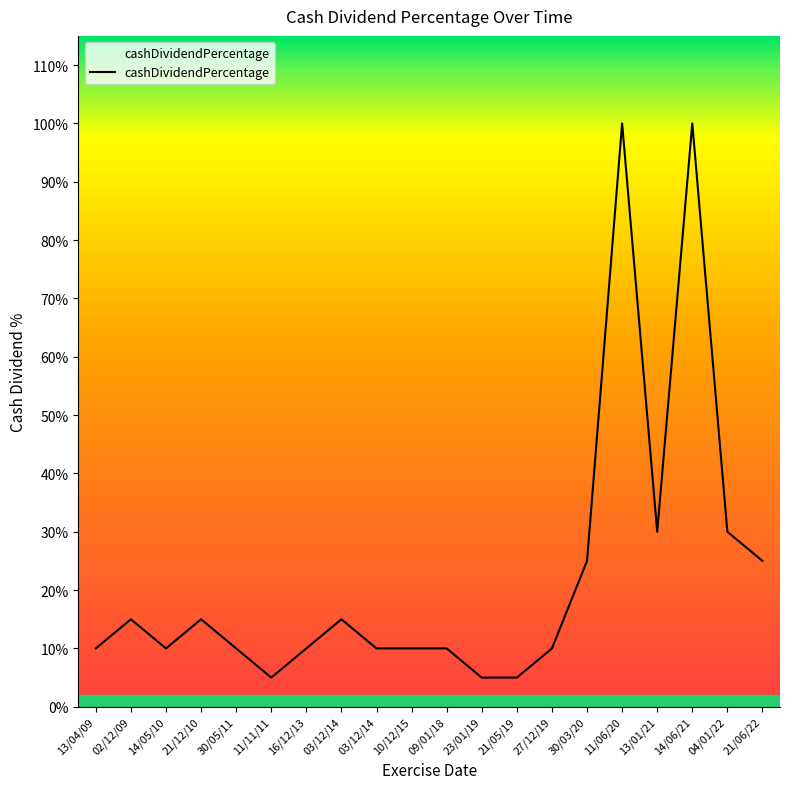

What is the smallest value displayed?

0.1